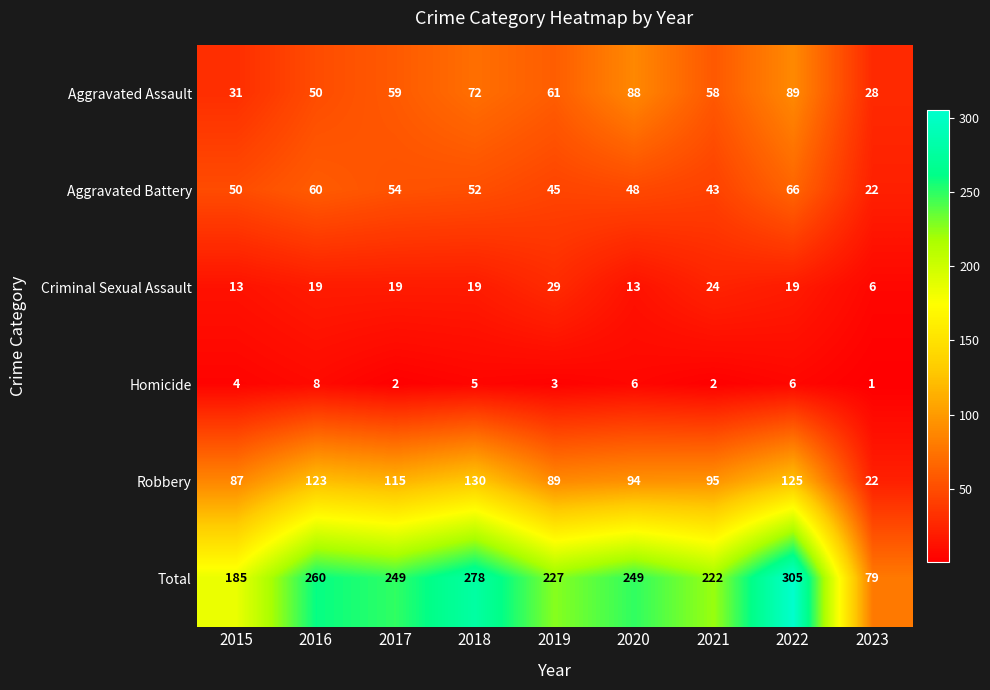

The value of Aggravated Assault at 2022 is 89. True or false?

True